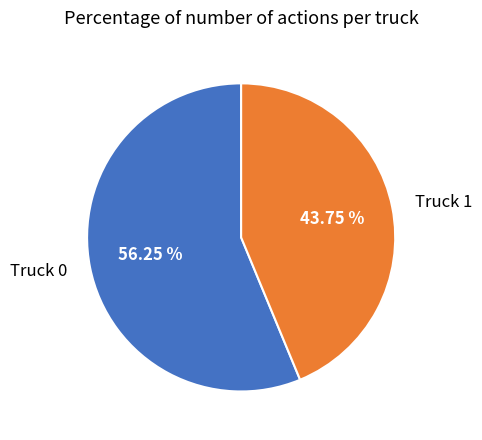

Which category has the smallest portion of the pie?

Truck 1